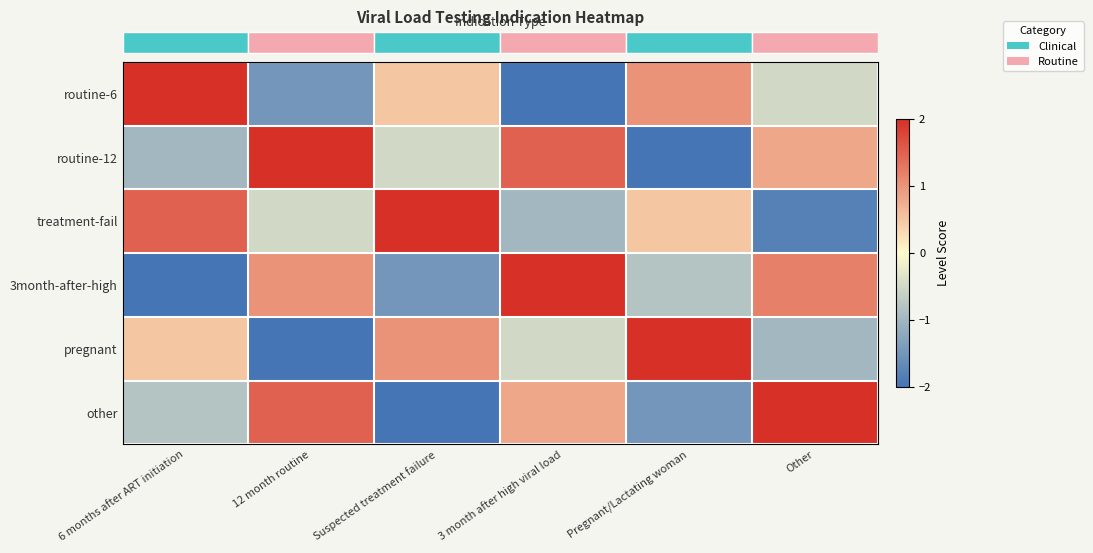

Reading left to right, transcribe all the data shown in this chart.

row_0: 2.0	-1.5	0.5	-2.0	1.0	-0.5
row_1: -1.0	2.0	-0.5	1.5	-2.0	0.8
row_2: 1.5	-0.5	2.0	-1.0	0.5	-1.8
row_3: -2.0	1.0	-1.5	2.0	-0.8	1.2
row_4: 0.5	-2.0	1.0	-0.5	2.0	-1.0
row_5: -0.8	1.5	-2.0	0.8	-1.5	2.0